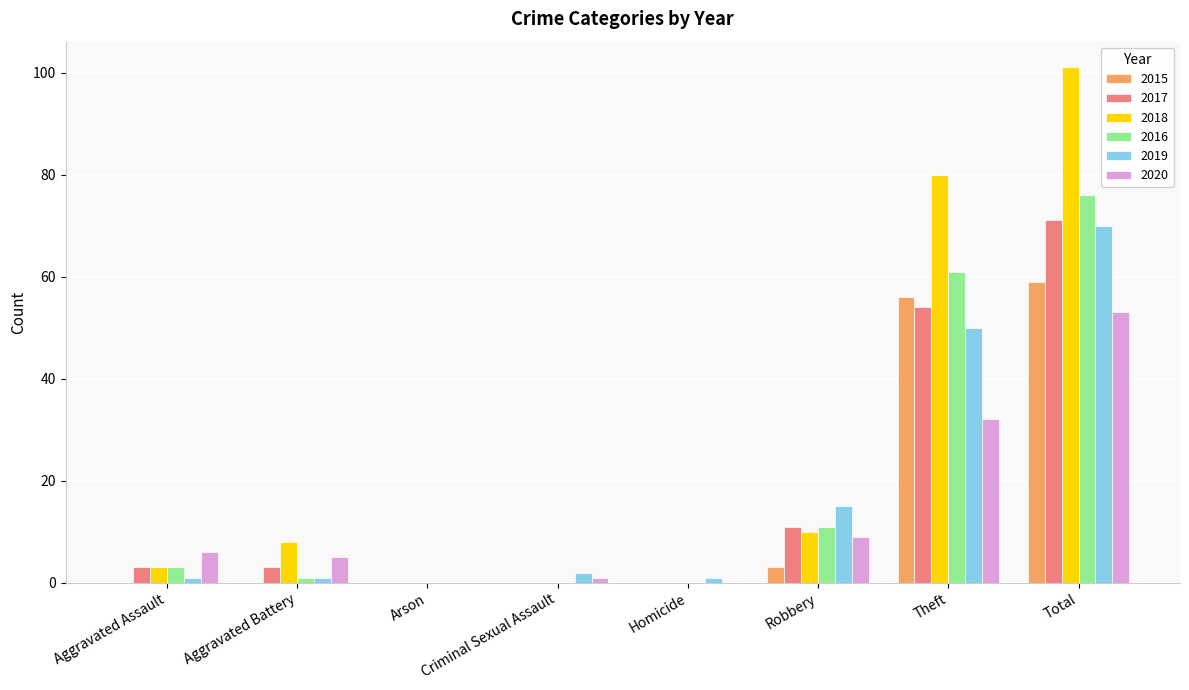

Which series has the largest range (max minus min)?

2018